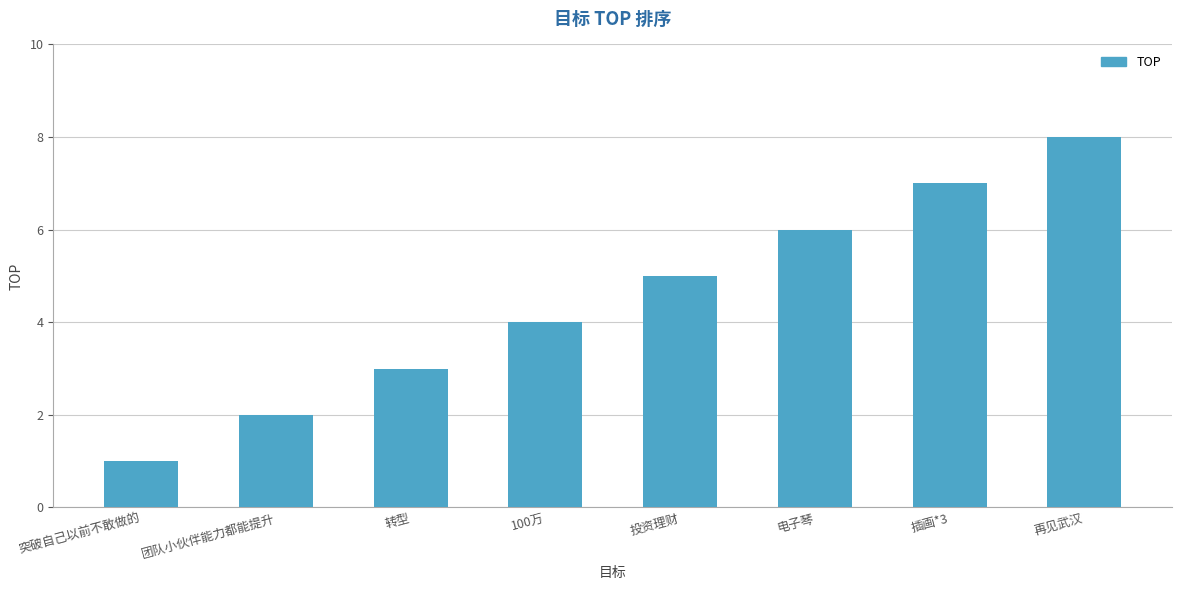

How many values are below 5?

4